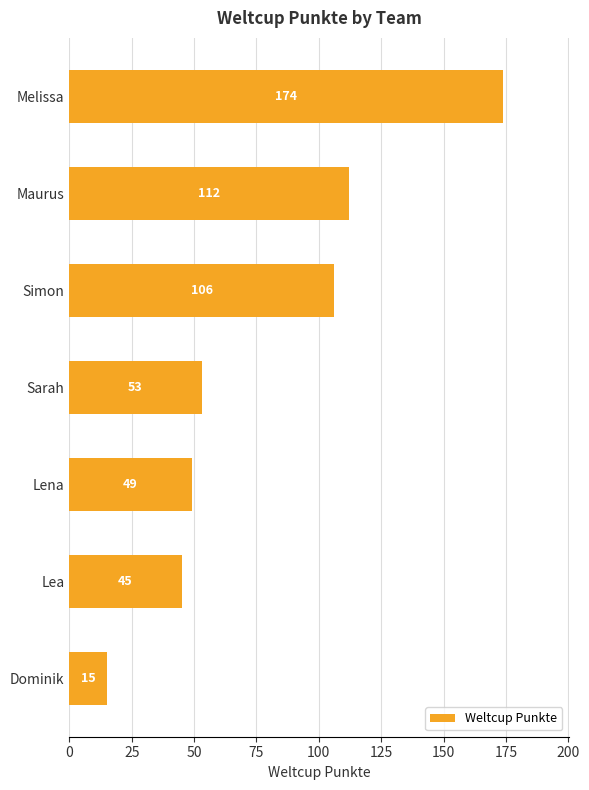

Reading top to bottom, extract all data points from this chart.

Melissa=174	Maurus=112	Simon=106	Sarah=53	Lena=49	Lea=45	Dominik=15